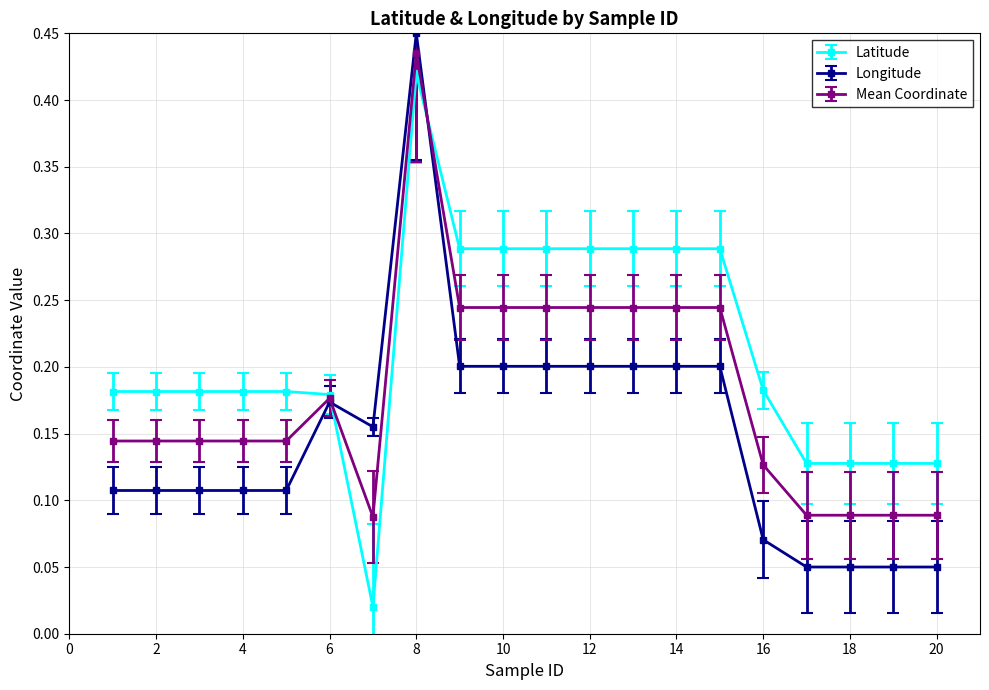

After their last crossing, which series has the higher values: Latitude or Longitude?

Latitude